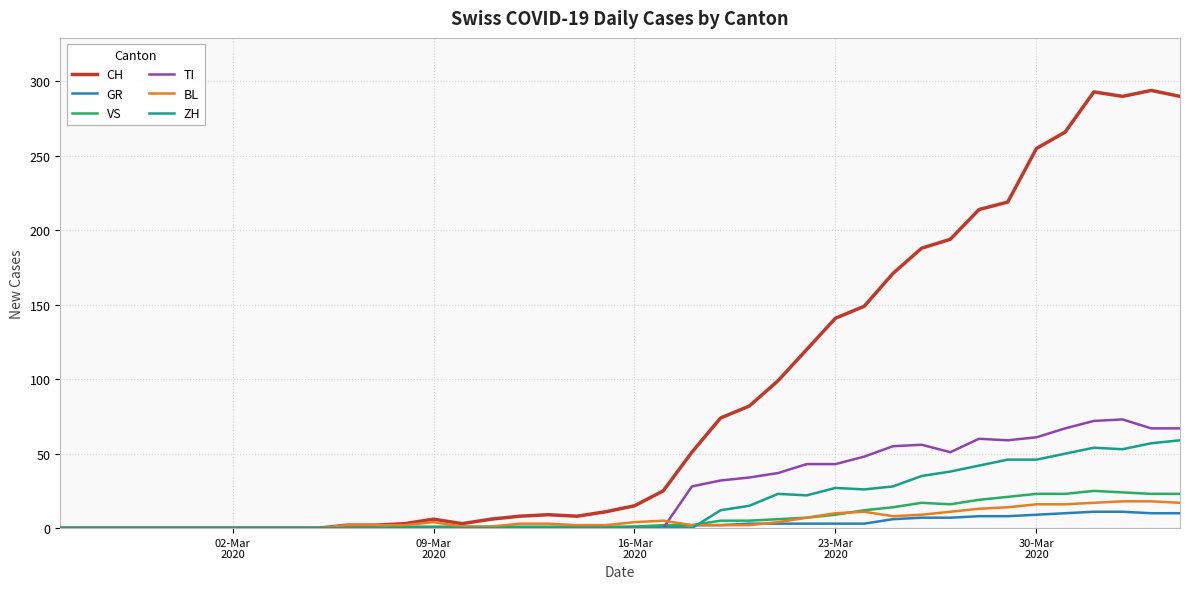

Which series has the largest range (max minus min)?

CH